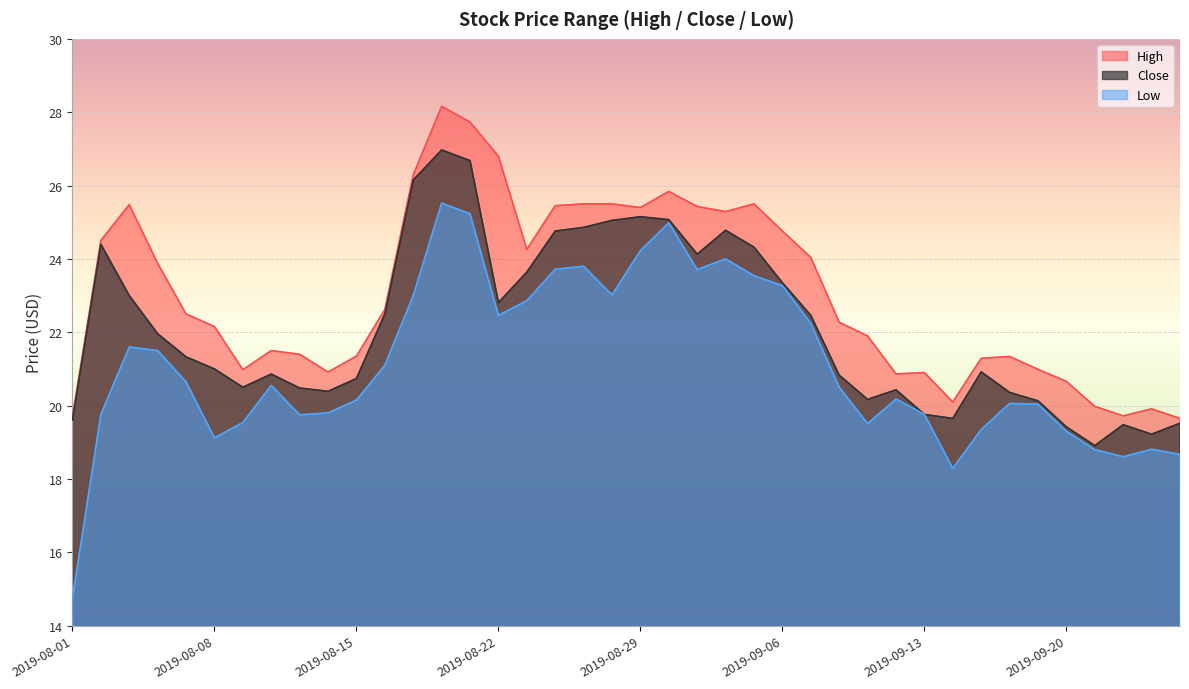

What is the average value of the Low series?

21.1